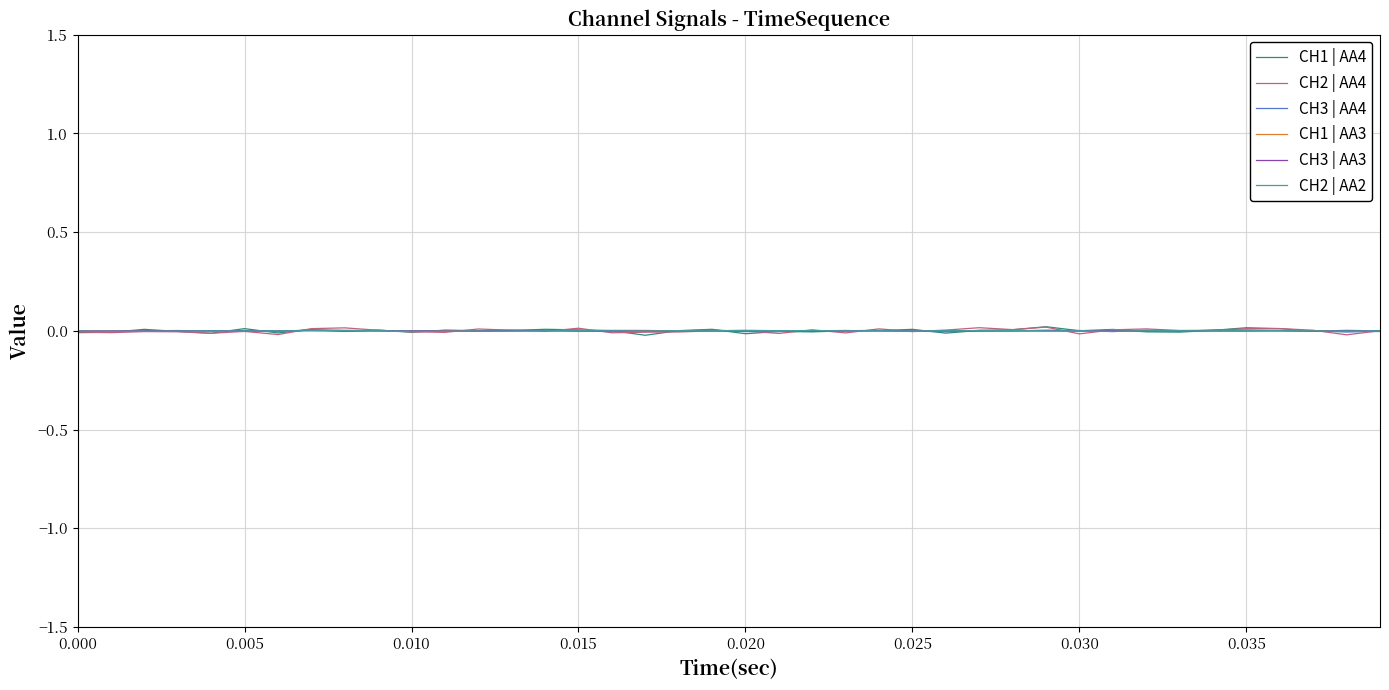

At which category does CH3 | AA4 reach its first local valley?

0.005